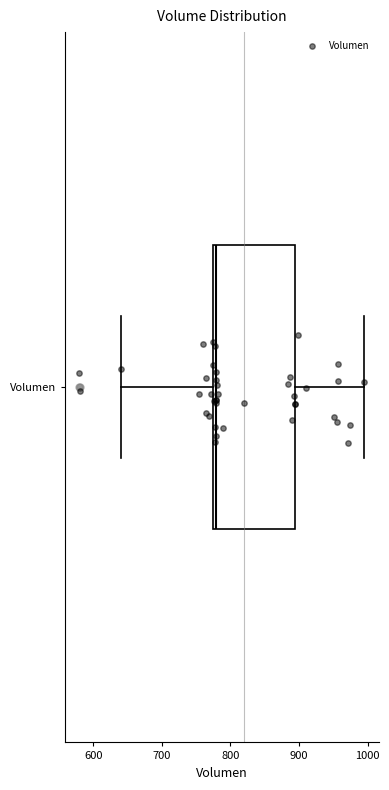

Where is the left edge of the box for Volumen on the x-axis? The values are not printed on the chart, so give them approximately, as read against the axis.

770